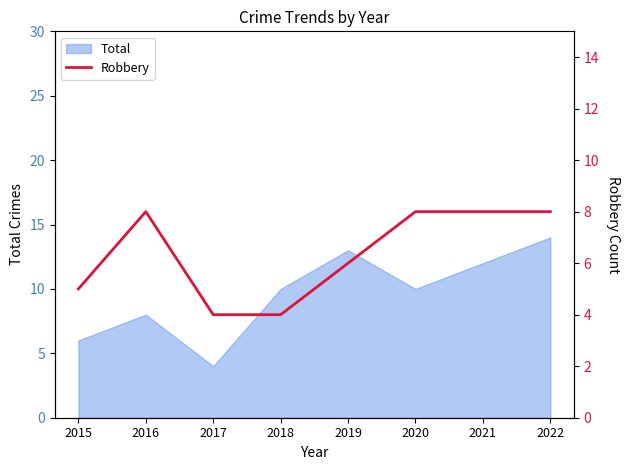

At which category does the chart reach its peak across all series?

2016